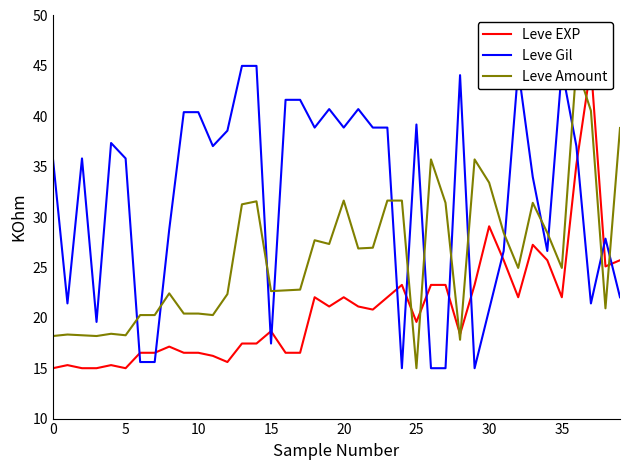

What is the average value of the Leve EXP series?

20.9